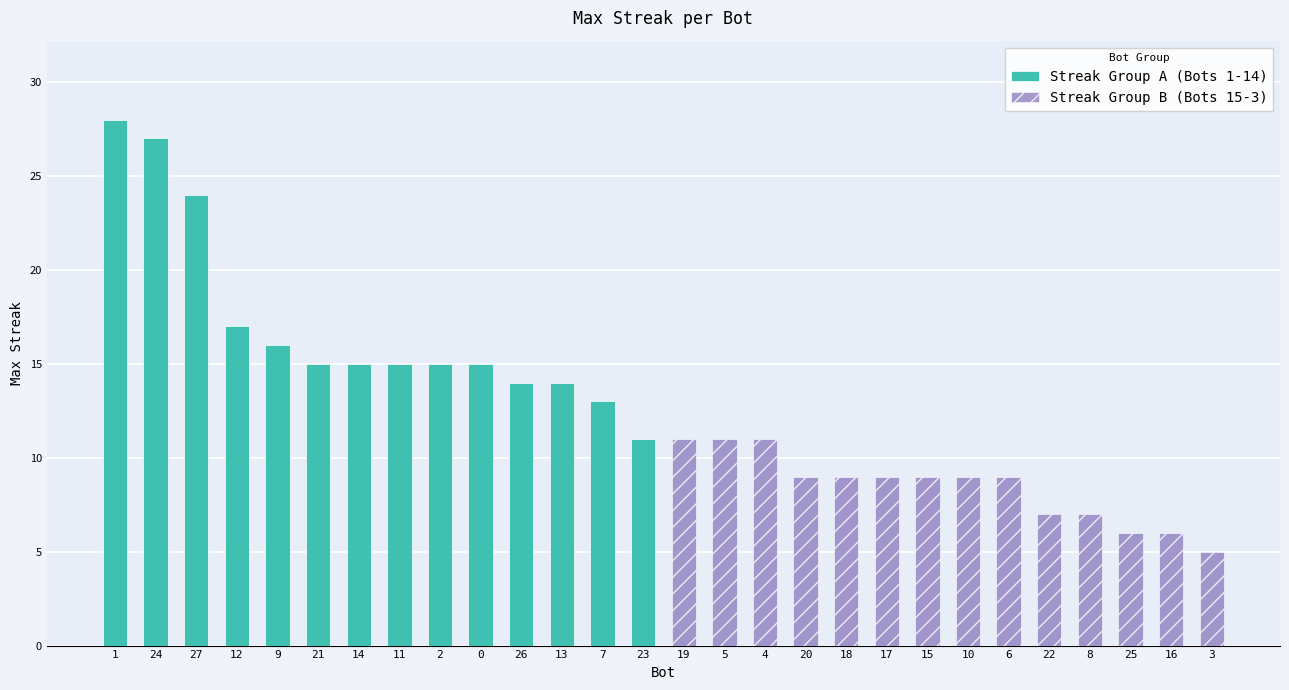

Where does the Streak Group B (Bots 15-3) series first go above 5?

19